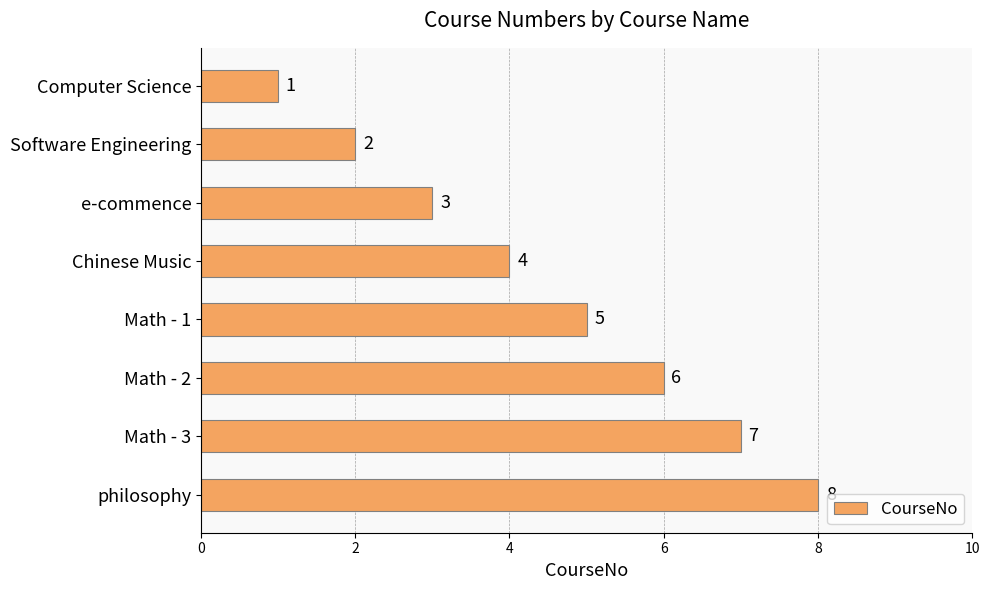

What is the greatest value displayed?

8